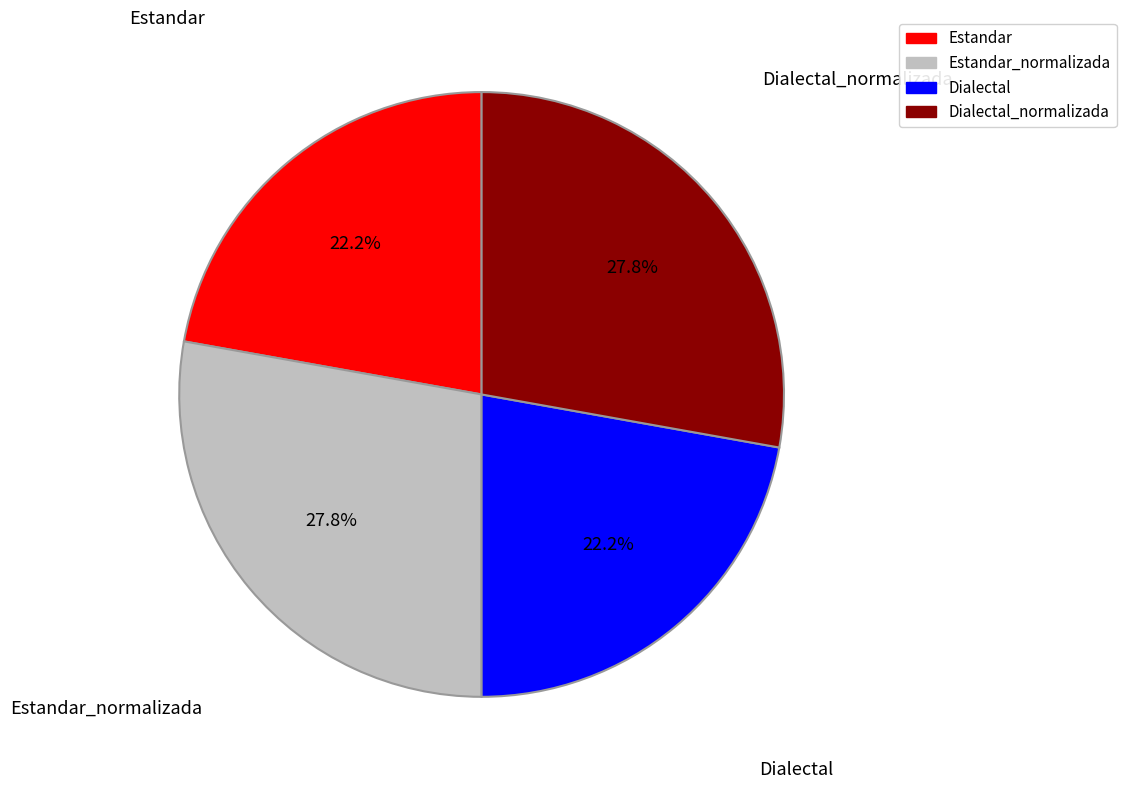

Is there any slice that represents more than half of the pie?

No